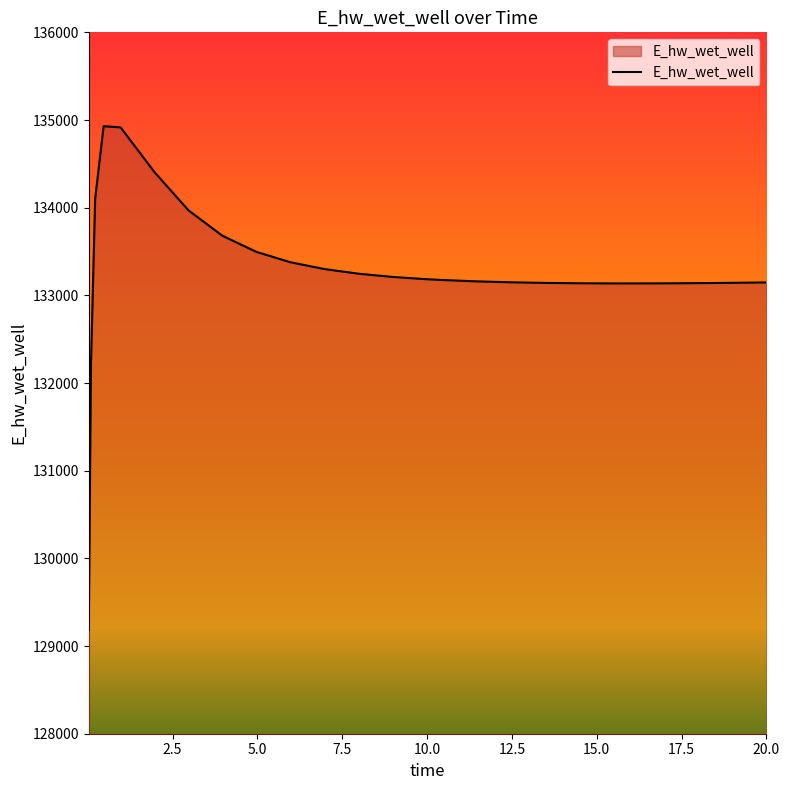

What is the smallest value displayed?

129182.3